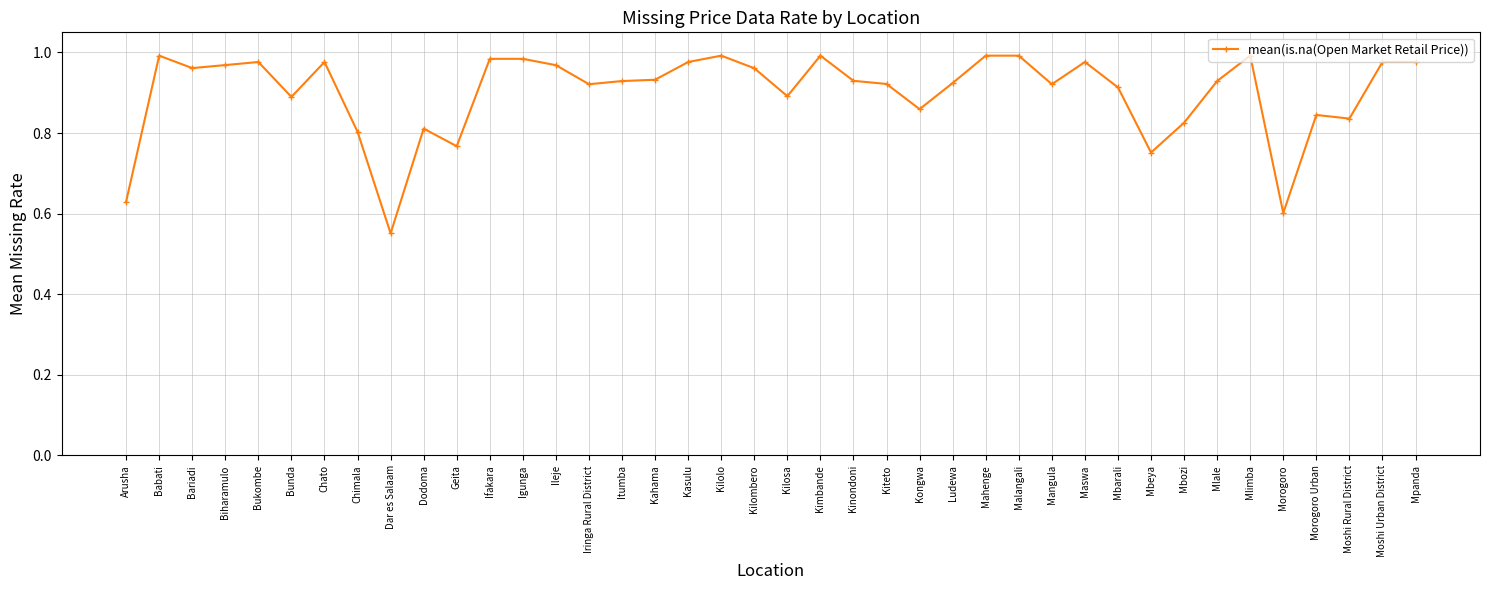

At which category does the data reach its first local peak?

Babati